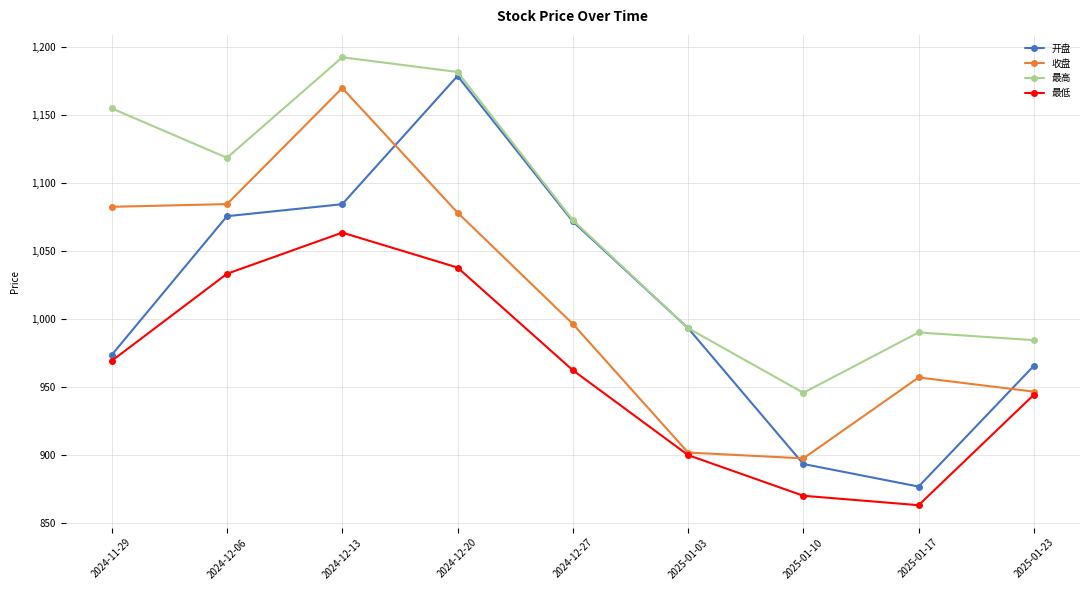

True or false: 最高 and 收盘 intersect in this chart.

False